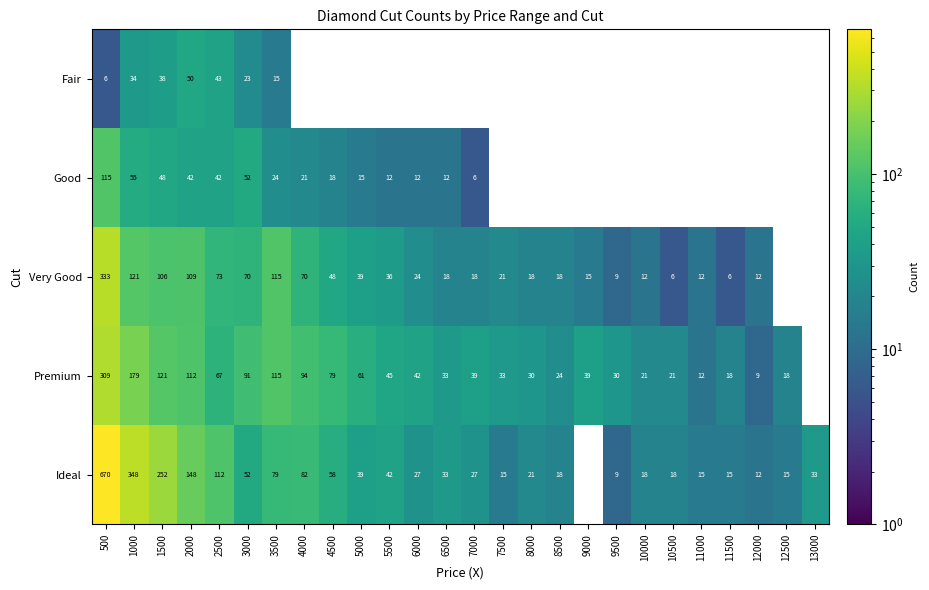

The value of Ideal at 10000 is 26. True or false?

False